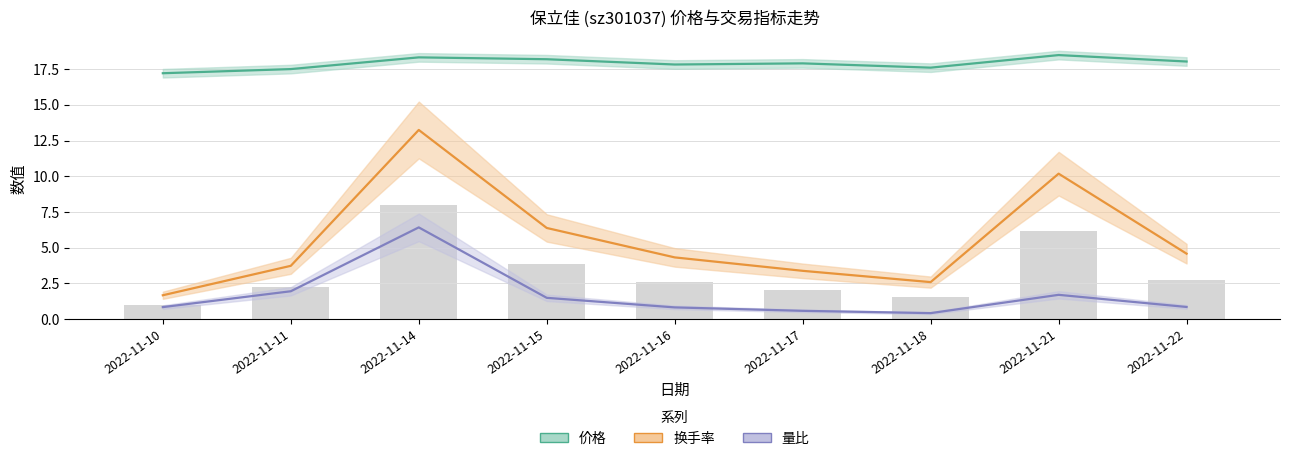

What is the value of the 换手率 bar at the 6th from the left?

3.4